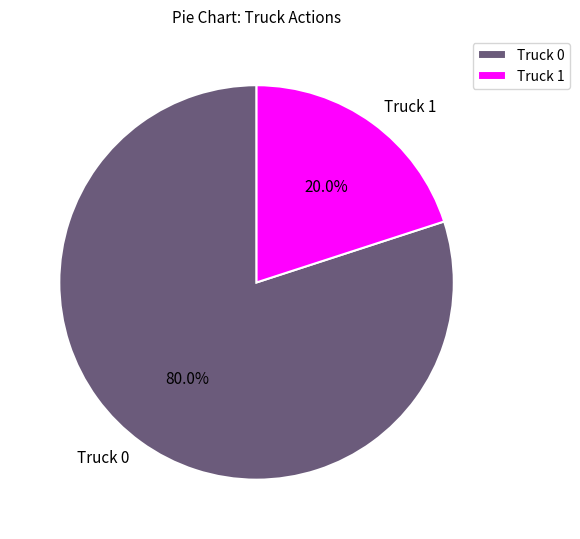

True or false: Truck 1 accounts for 20% of the total.

True